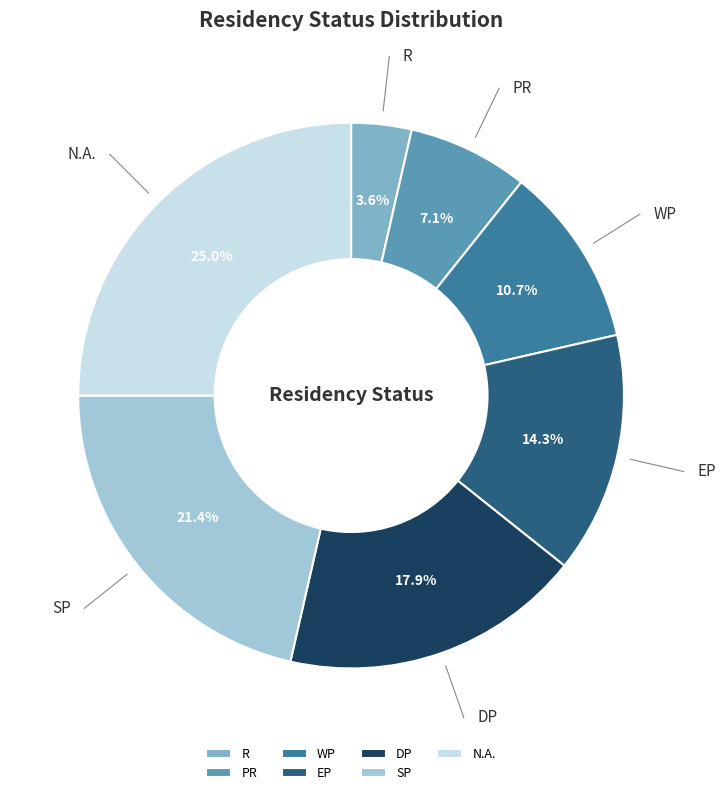

True or false: R accounts for 4% of the total.

True